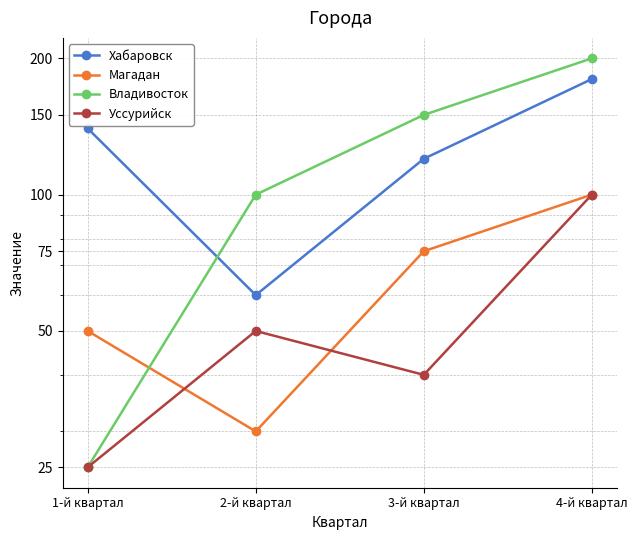

List the labels in order of Хабаровск value, smallest first.

2-й квартал, 3-й квартал, 1-й квартал, 4-й квартал